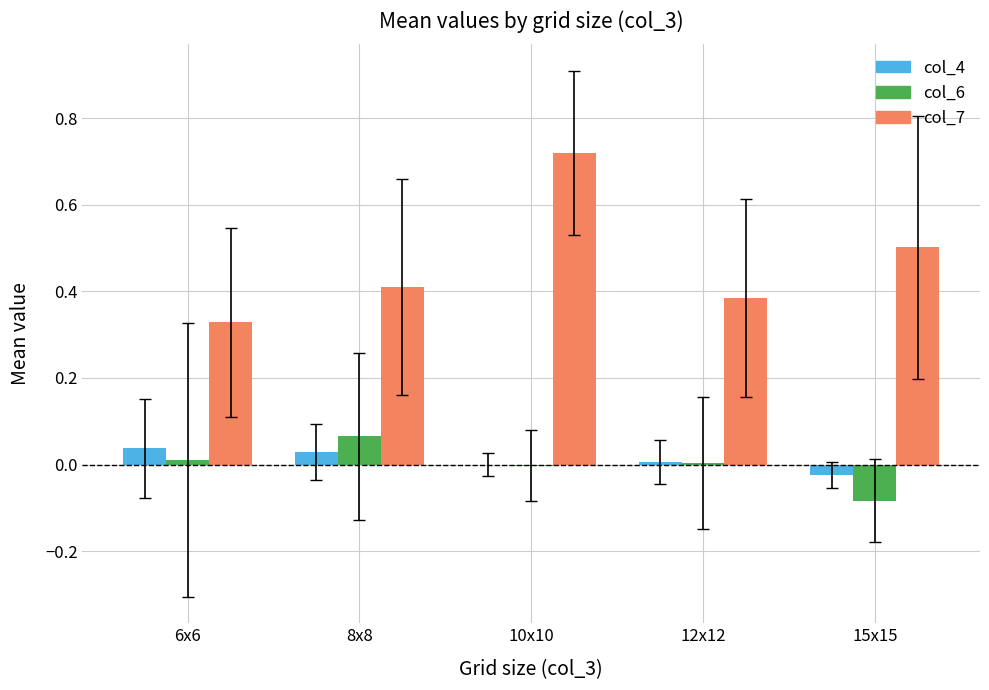

How many data points does each series have?

5